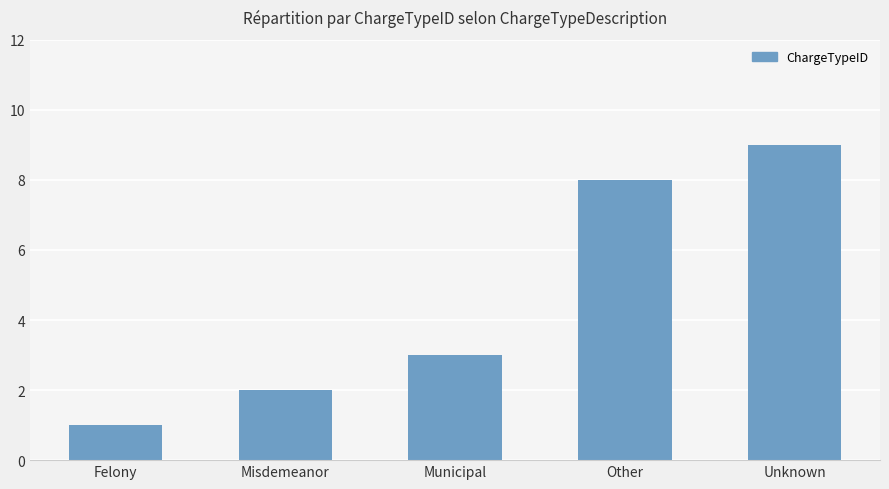

What is the difference between the maximum and minimum values?

8